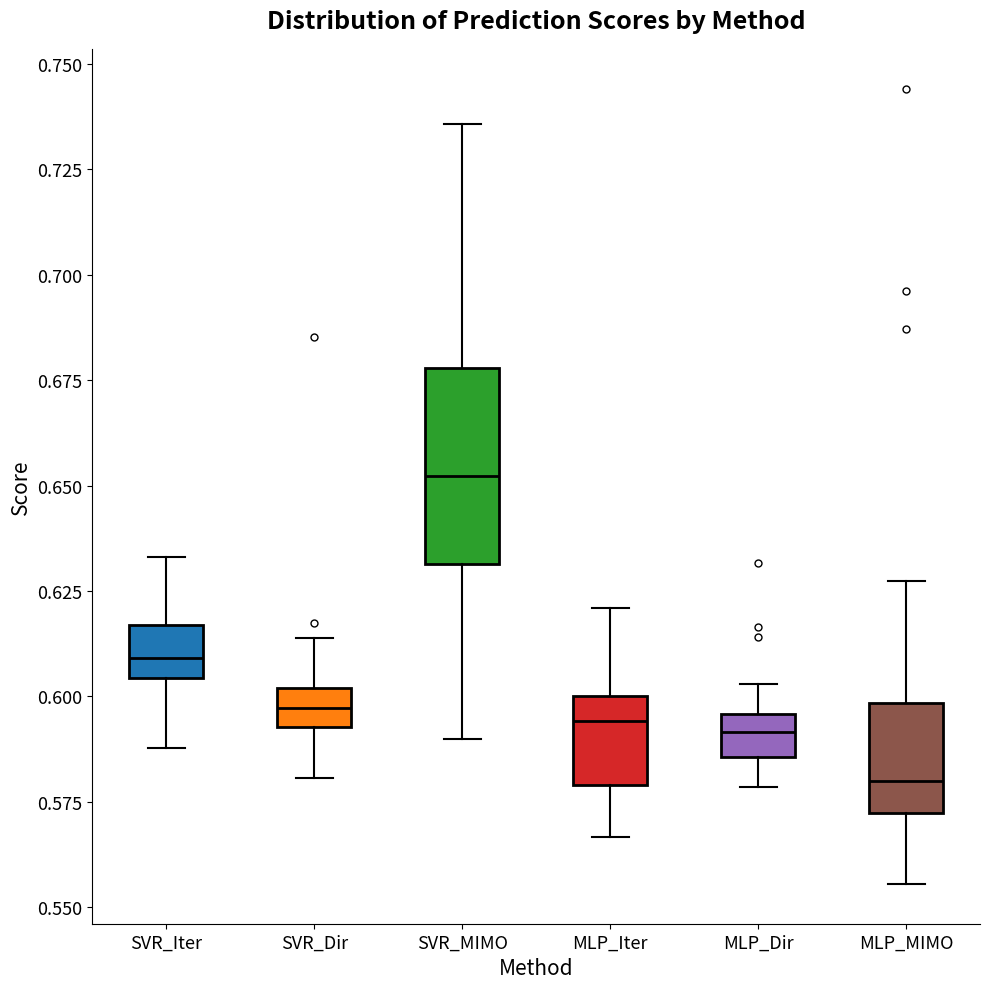

Where does the median line of the box for SVR_MIMO sit on the y-axis? The values are not printed on the chart, so give them approximately, as read against the axis.

0.650